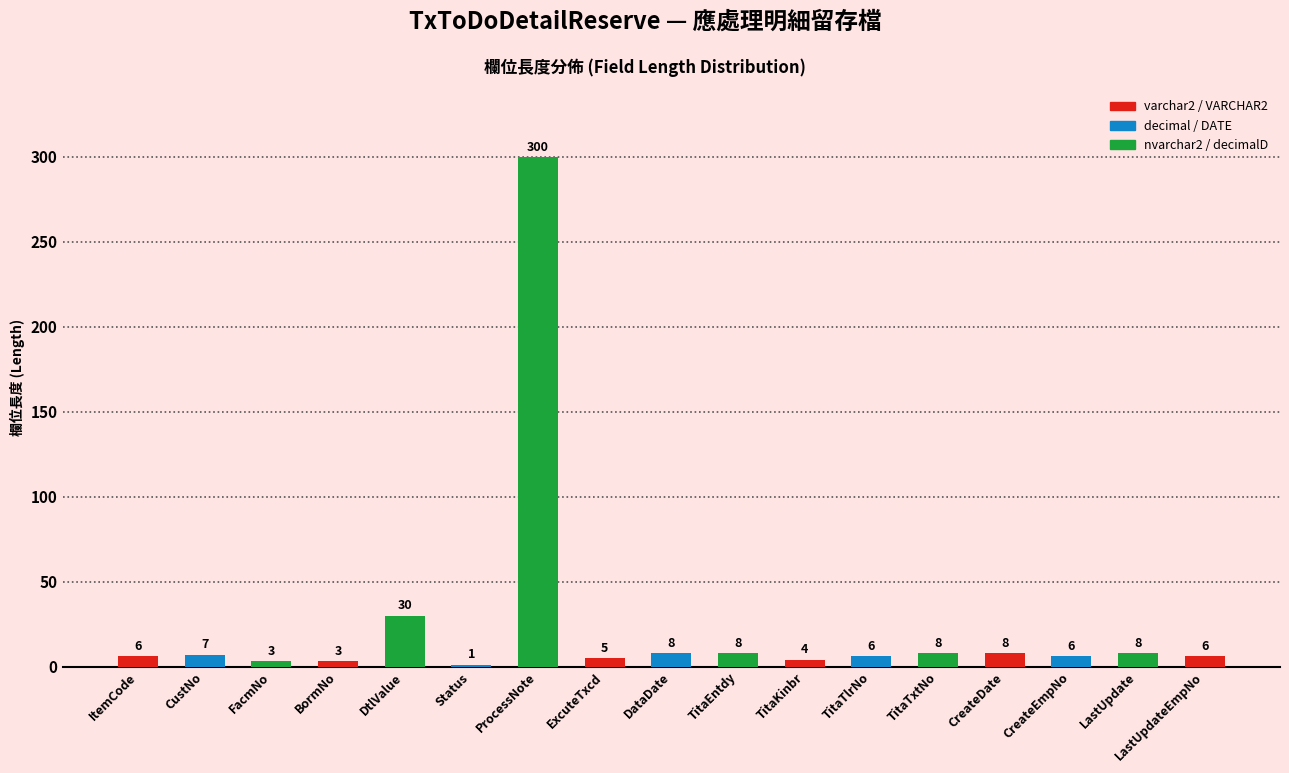

What is the change in value from CustNo to ProcessNote?

+293